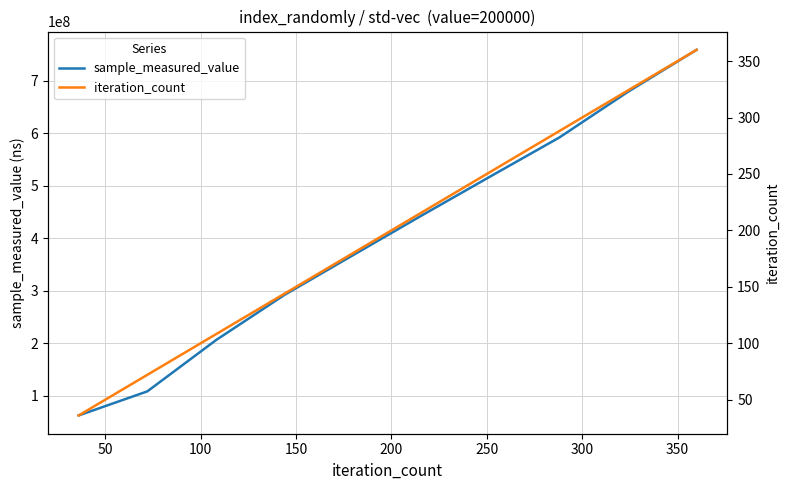

What is the maximum value for sample_measured_value?

758864437